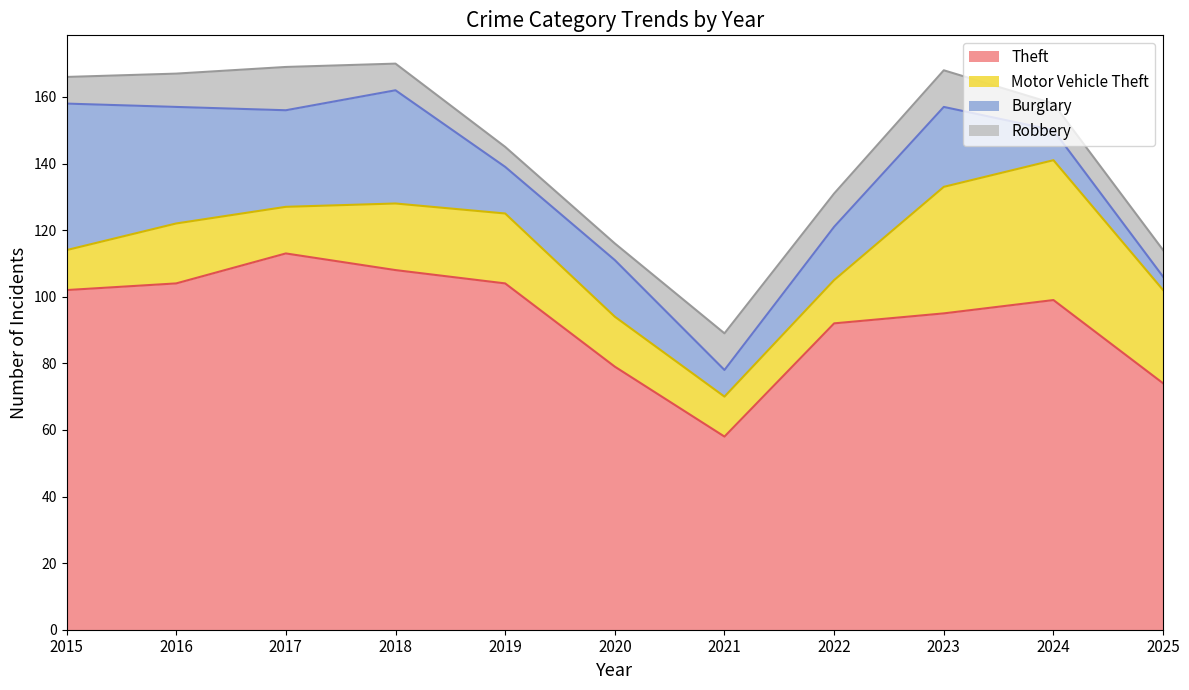

What is the difference between the maximum and minimum values in the Burglary series?

40